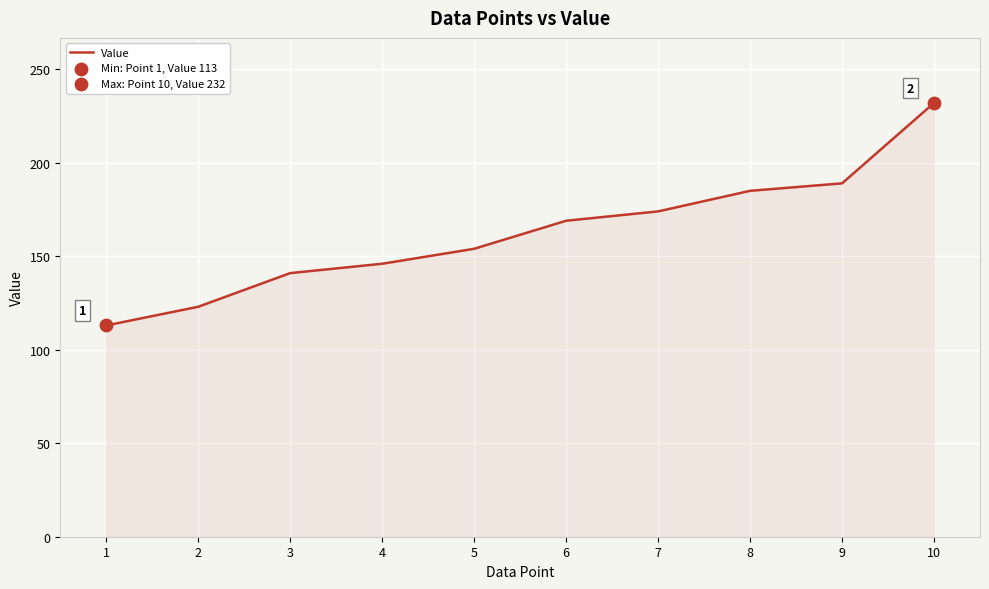

Which has a higher value, 7 or 4?

7